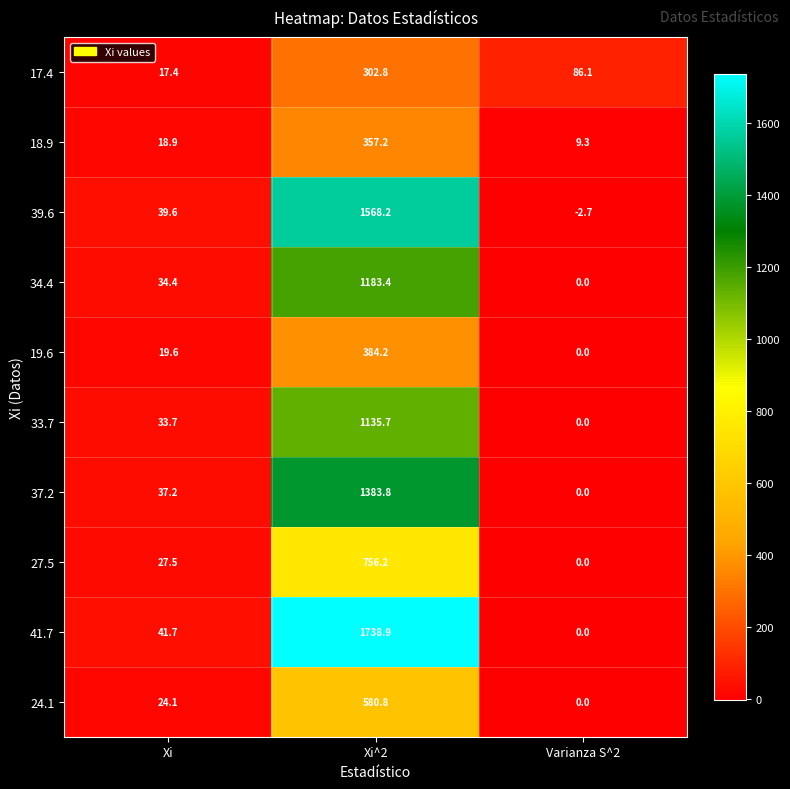

At which category does the chart reach its minimum across all series?

Varianza S^2